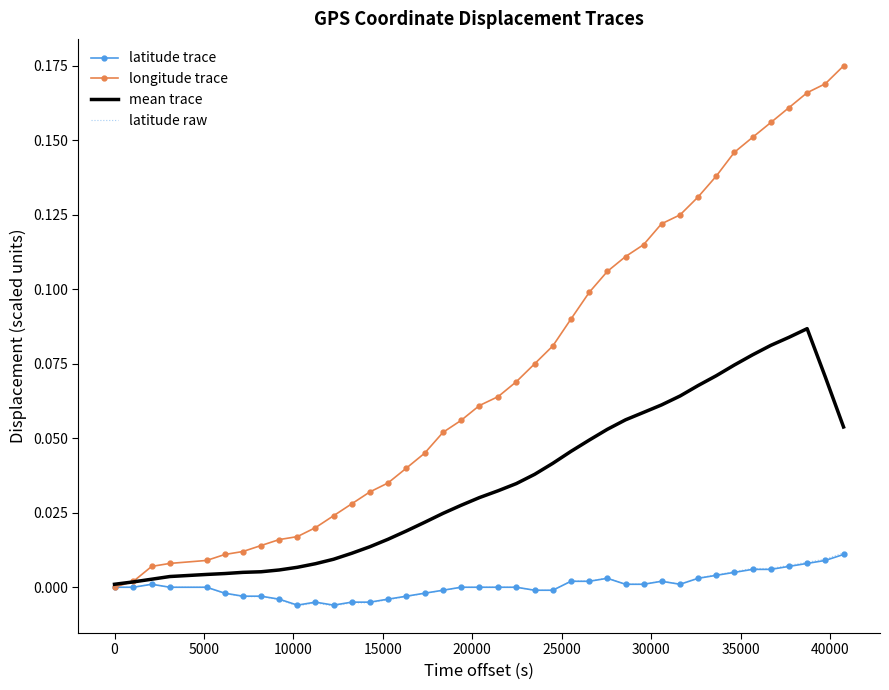

Which series has the largest range (max minus min)?

longitude trace